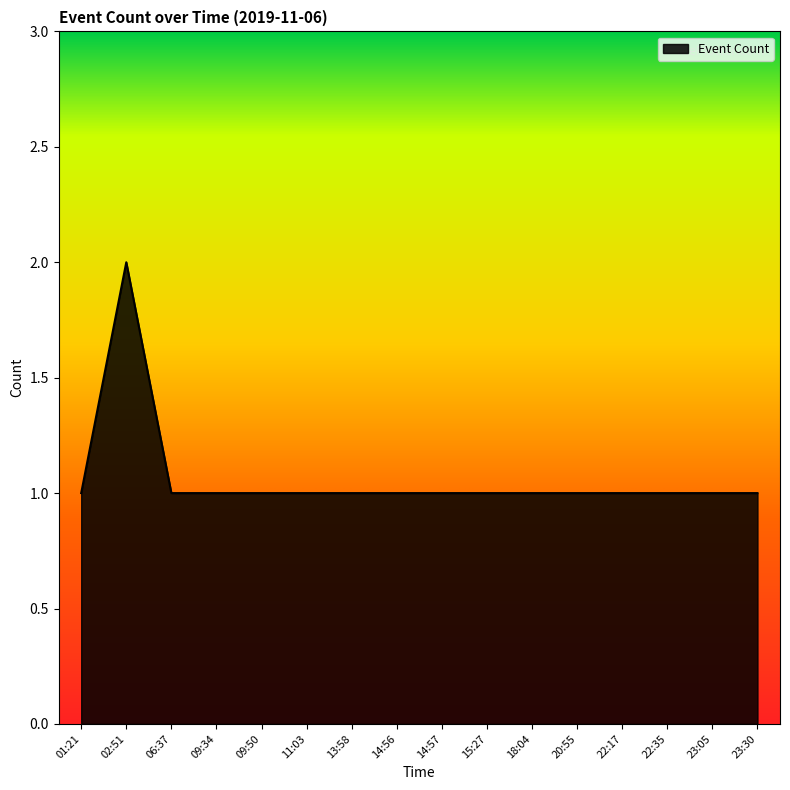

True or false: the data shows 1 at 18:04.

True